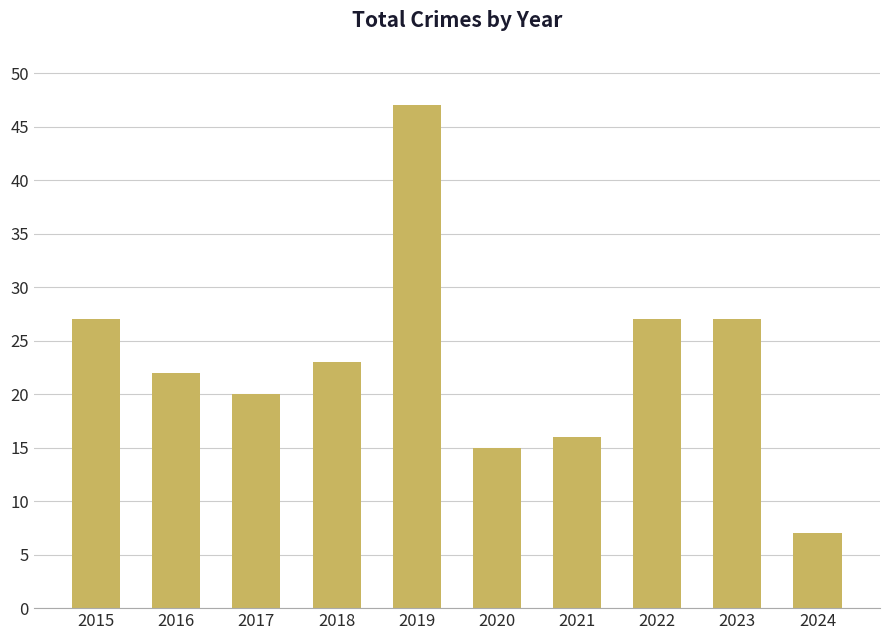

What is the value of the 4th bar from the left?

23